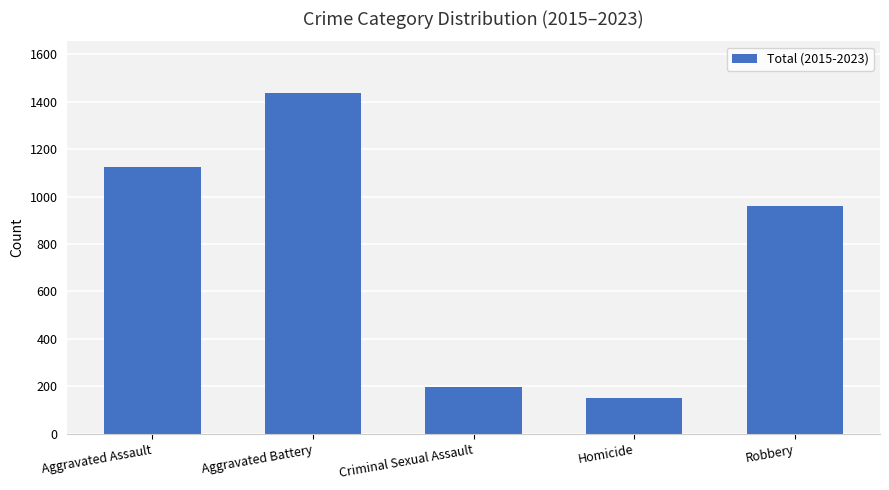

What is the value of the 4th bar from the left?

152